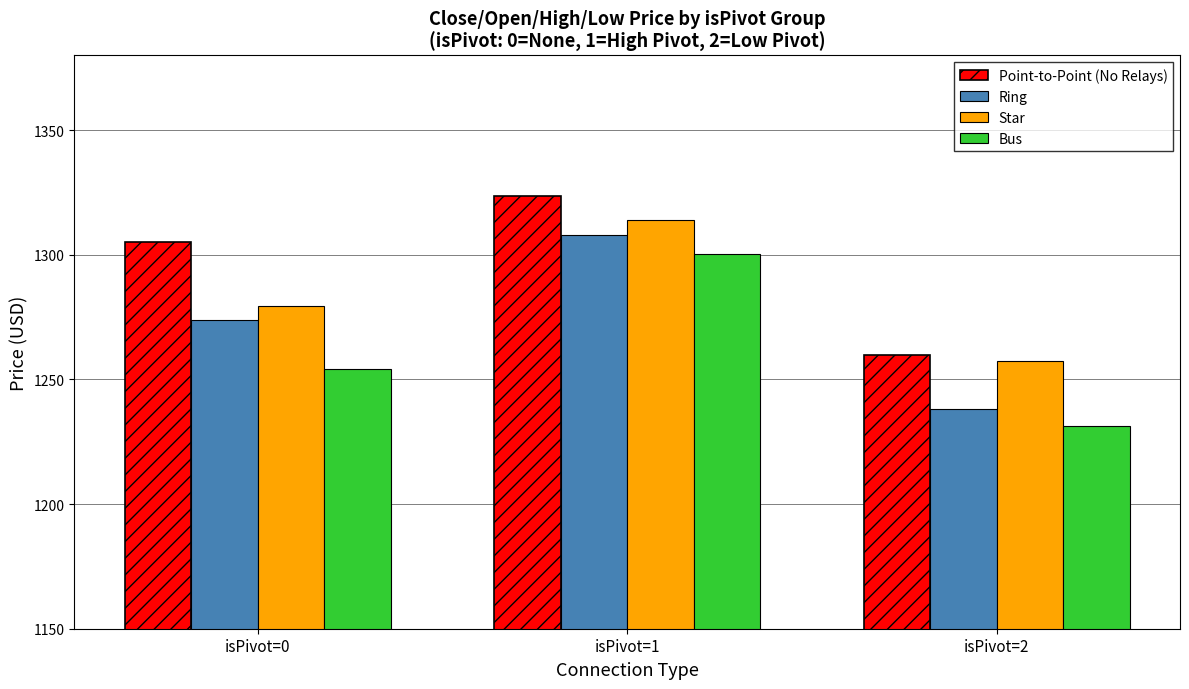

What is the difference between the maximum and minimum values in the Star series?

56.5